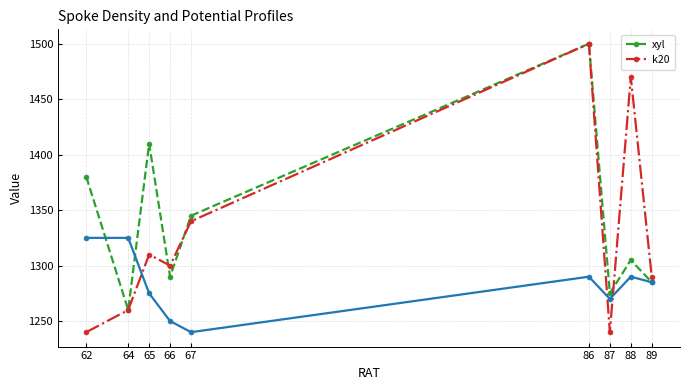

Rank the categories by xyl value from highest to lowest.

86, 65, 62, 67, 88, 66, 89, 87, 64